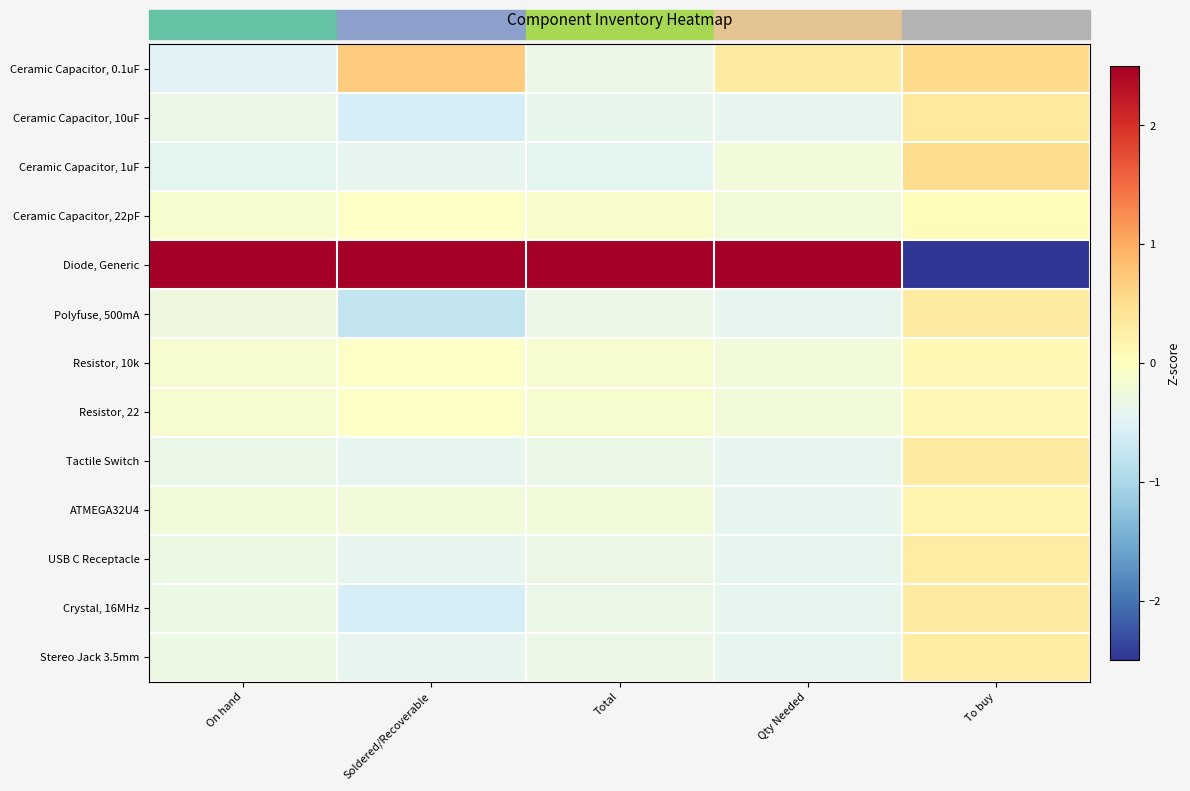

At which label does Ceramic Capacitor, 0.1uF reach its peak?

Soldered/Recoverable